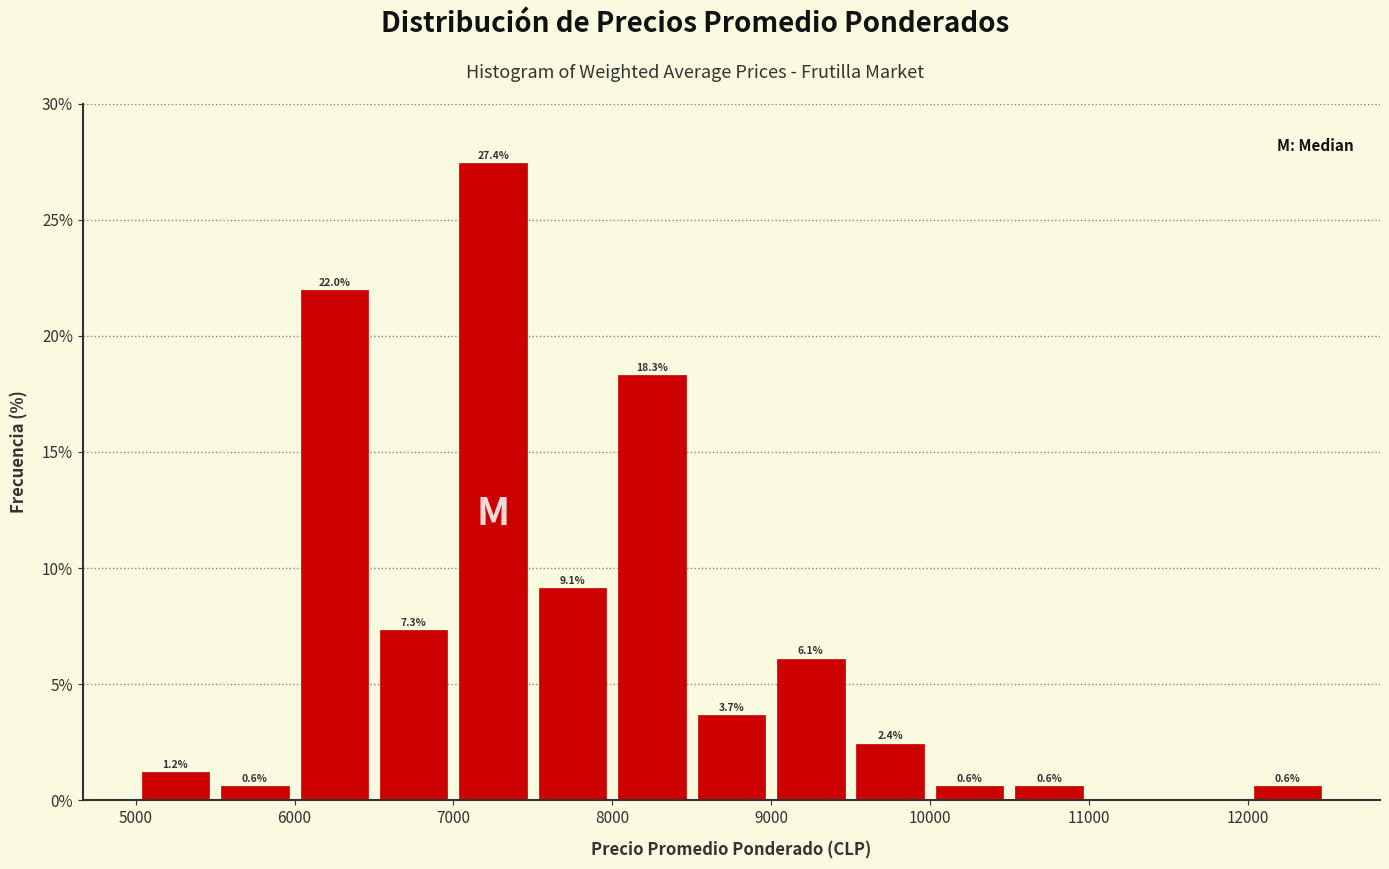

Which range on the x-axis has the tallest bar?

7000 to 7500